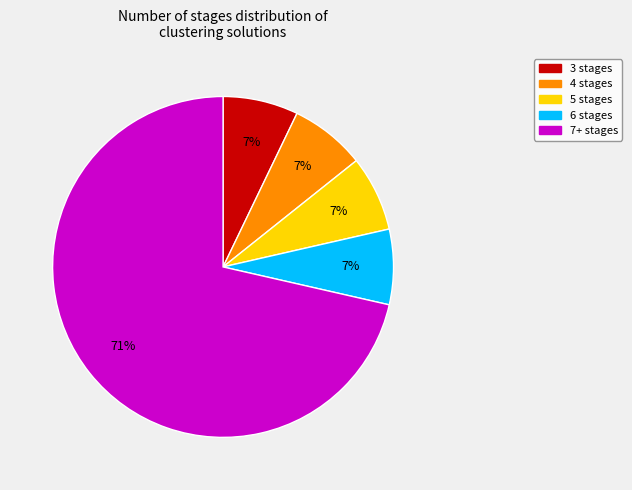

To the nearest percent, what portion does 5 stages represent?

7%